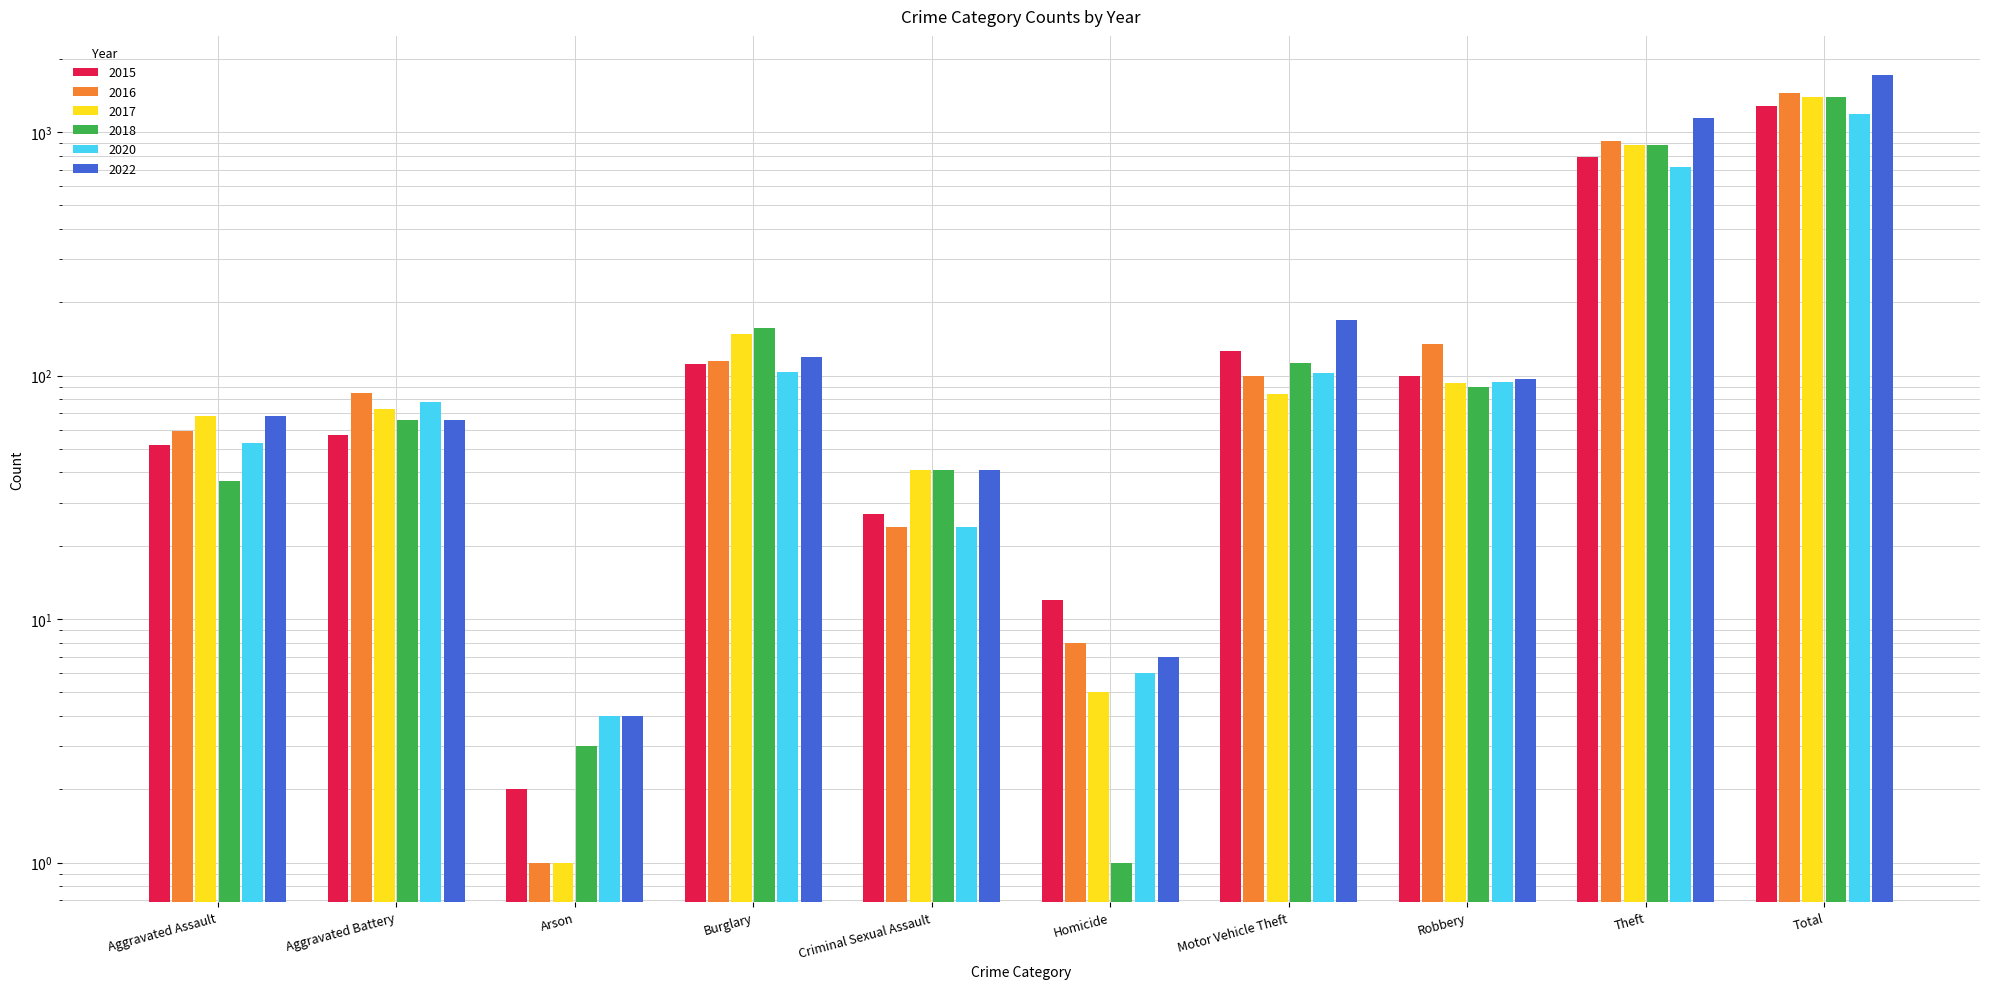

What is the sum of all 2017 values?

2794